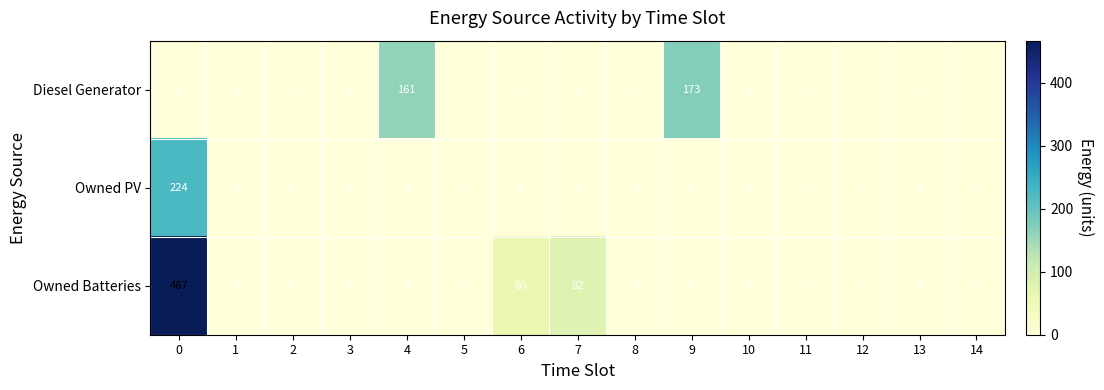

What is the average value of the Owned PV series?

15